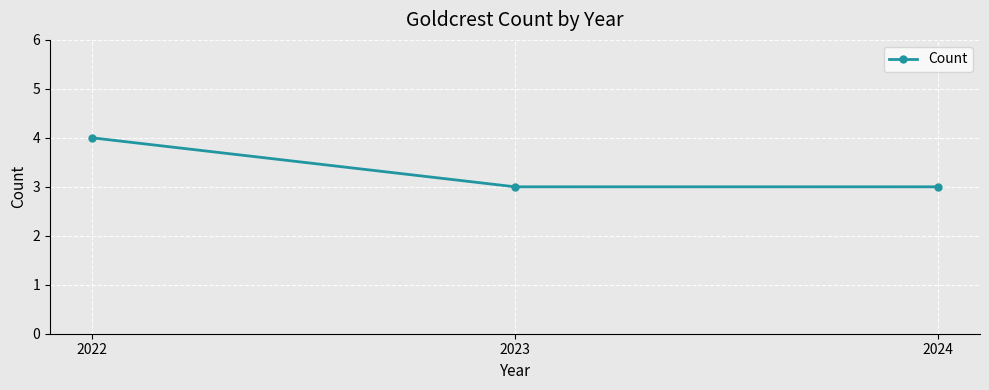

The chart shows a value of 6 at 2022. True or false?

False